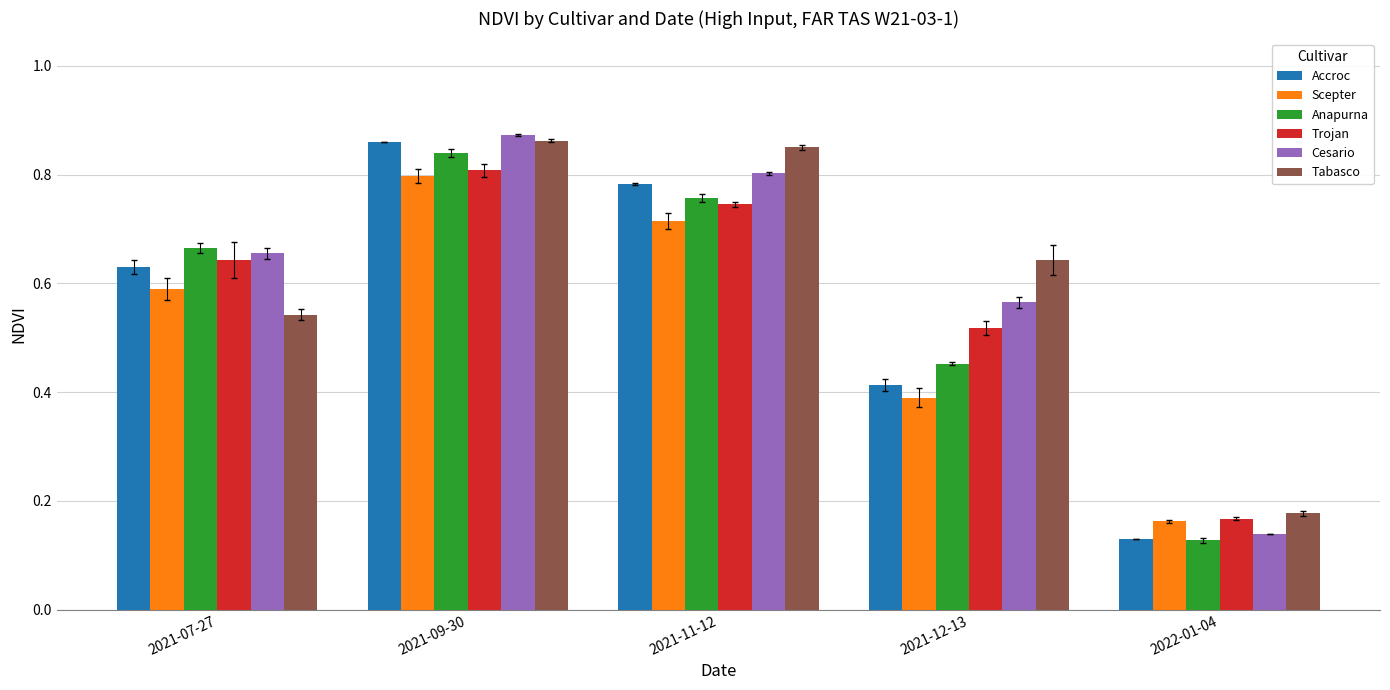

How many bars are there in each group?

6